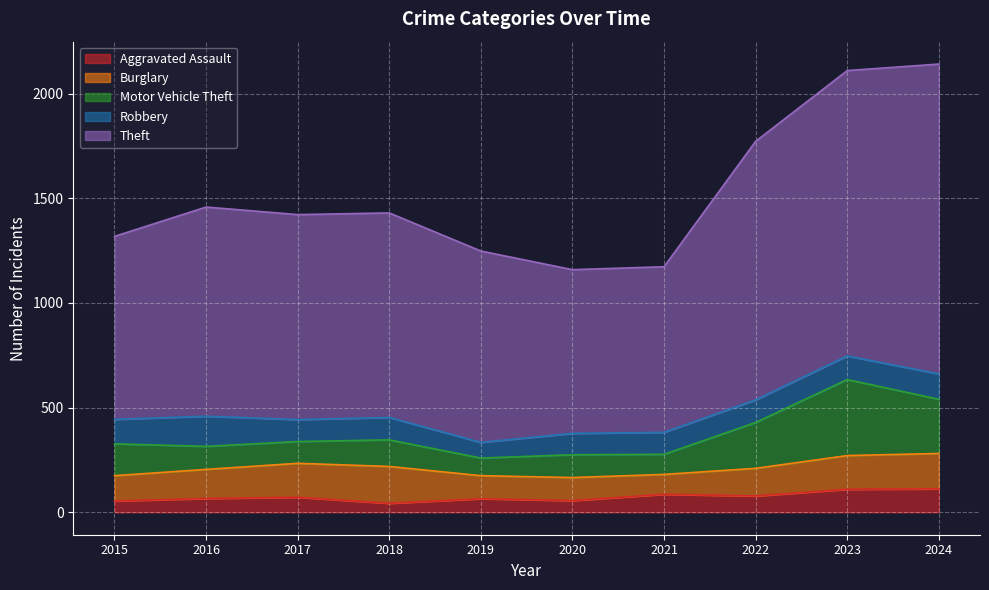

Which category has the highest value in the Motor Vehicle Theft series?

2023